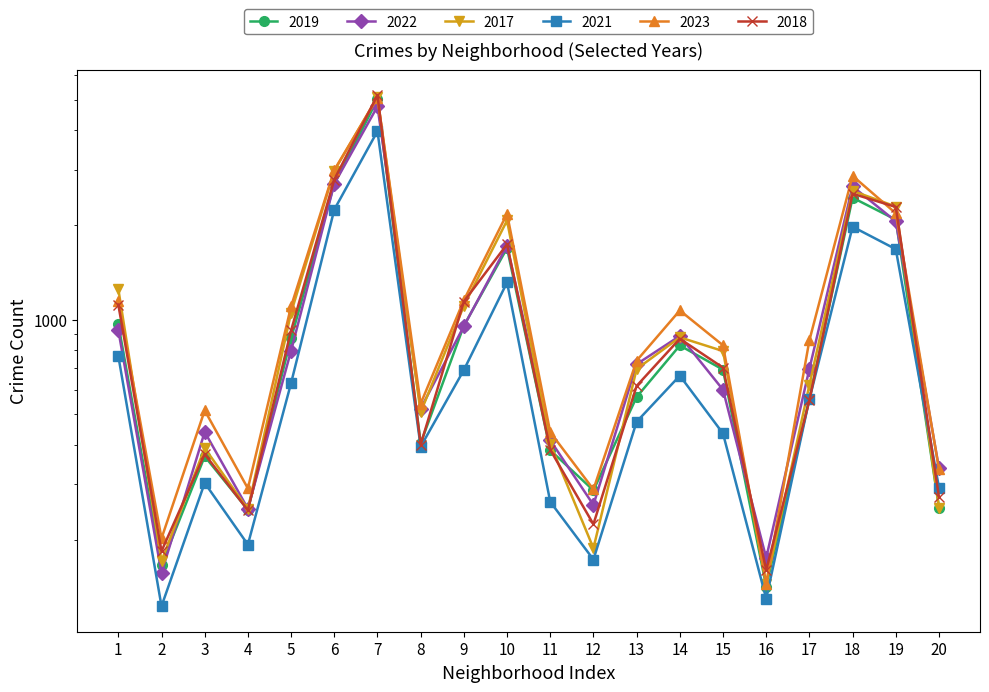

Is this an area chart (filled region under the line)?

No